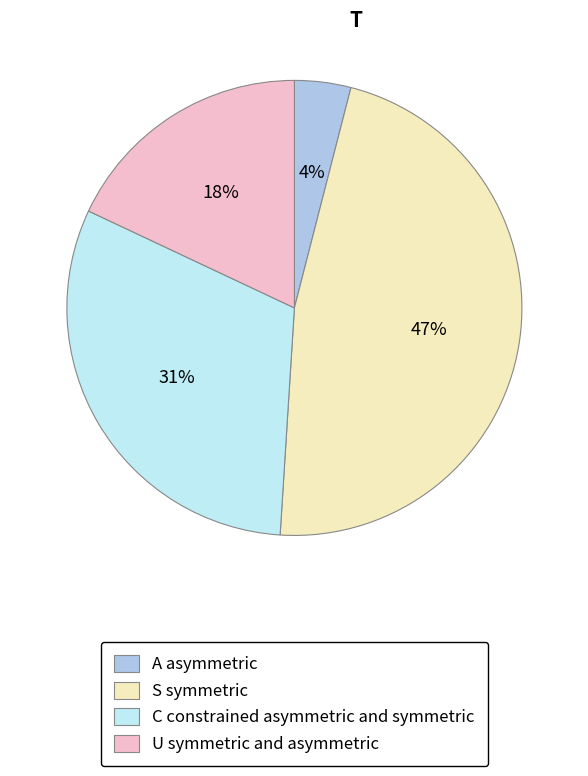

Which category has the biggest portion of the pie?

S symmetric